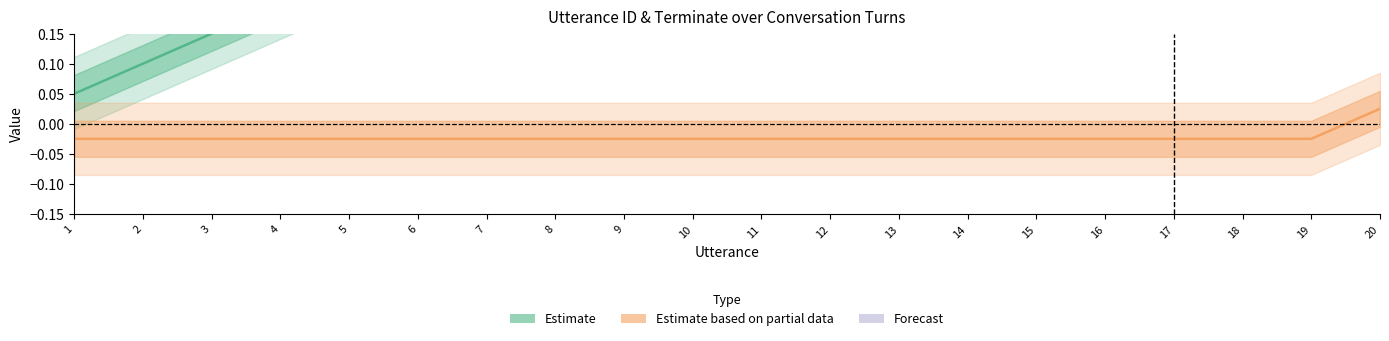

What is the approximate value of utterance_id at 14?

0.7